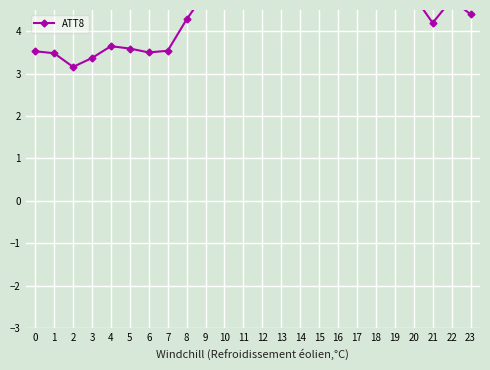

What is the approximate value at 13?

7.3